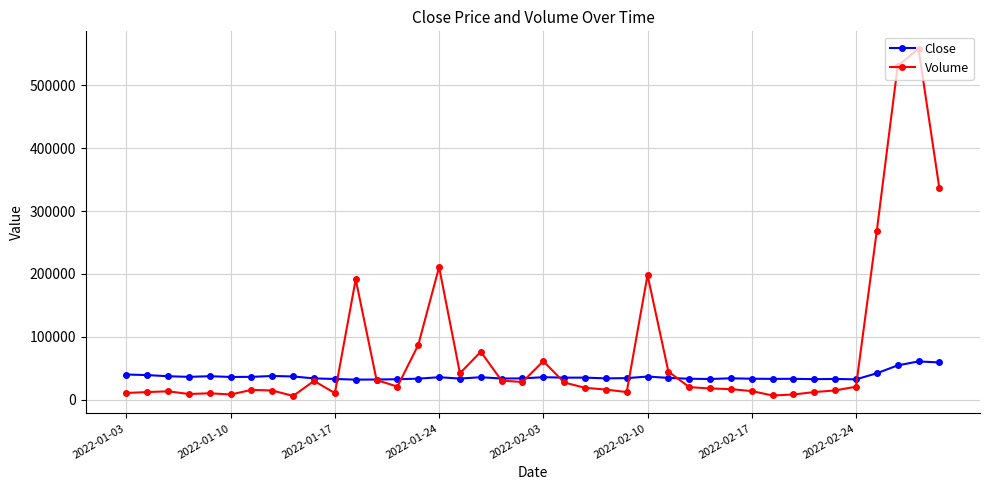

List the series in order of their overall mean, lowest first.

Close, Volume